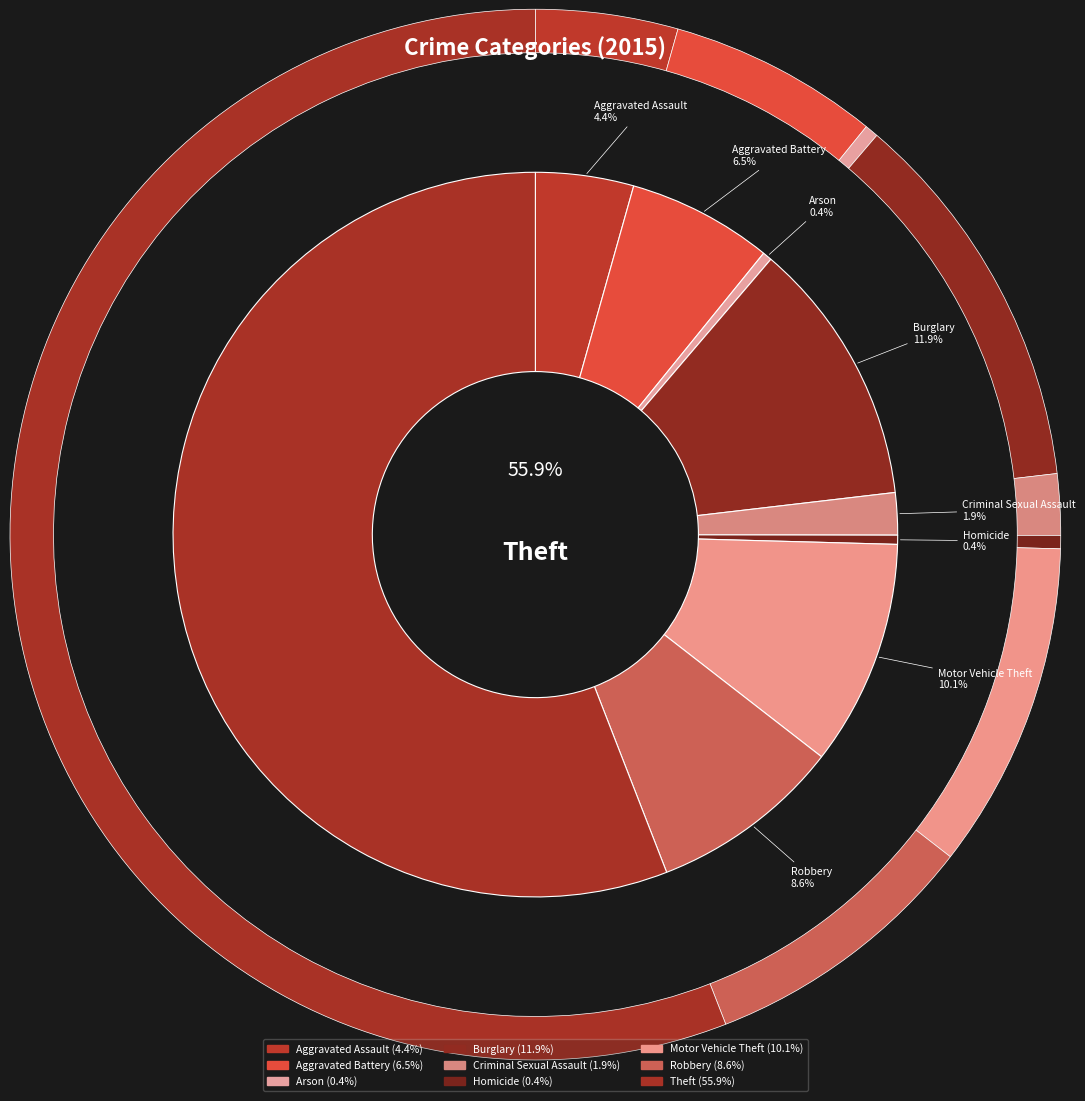

True or false: Theft accounts for 65% of the total.

False